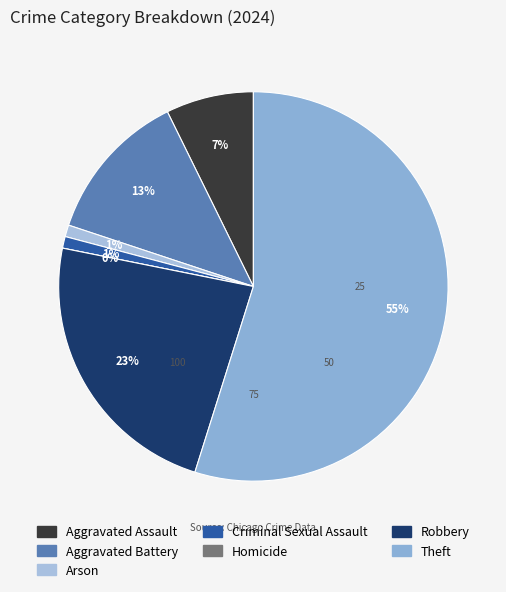

Which category has the smallest portion of the pie?

Homicide